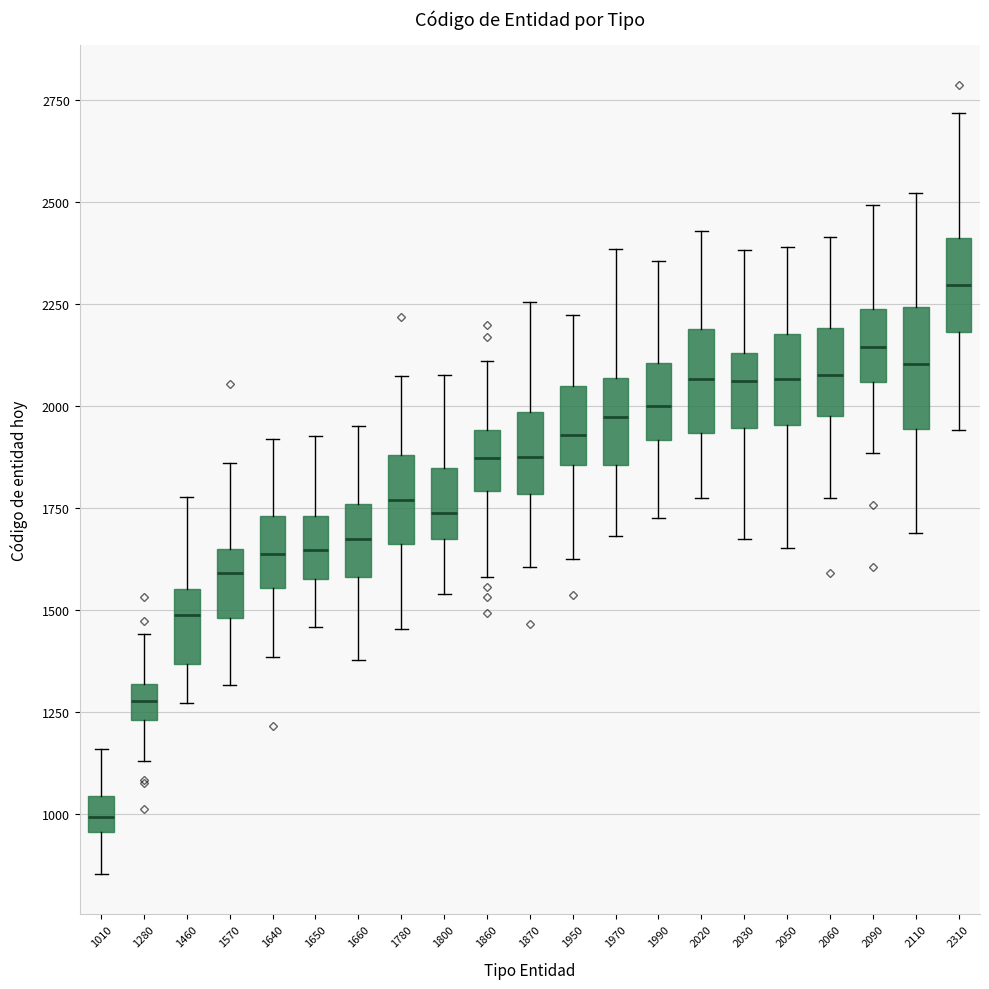

Reading left to right, transcribe this box plot: for each box, give where its median line is, the range the box spans, and where its two whiskers end, as read against the y-axis. The values are not printed on the chart, so give them approximately, as read against the axis.

1010: median 1000, box 950 to 1050, whiskers 850 to 1150
1280: median 1300 (inside the box), box 1250 to 1300, whiskers 1150 to 1450
1460: median 1500, box 1350 to 1550, whiskers 1250 to 1800
1570: median 1600, box 1500 to 1650, whiskers 1300 to 1850
1640: median 1650, box 1550 to 1750, whiskers 1400 to 1900
1650: median 1650, box 1600 to 1750, whiskers 1450 to 1950
1660: median 1650, box 1600 to 1750, whiskers 1400 to 1950
1780: median 1750, box 1650 to 1900, whiskers 1450 to 2050
1800: median 1750, box 1650 to 1850, whiskers 1550 to 2050
1860: median 1850, box 1800 to 1950, whiskers 1600 to 2100
1870: median 1900, box 1800 to 2000, whiskers 1600 to 2250
1950: median 1950, box 1850 to 2050, whiskers 1650 to 2200
1970: median 1950, box 1850 to 2050, whiskers 1700 to 2400
1990: median 2000, box 1900 to 2100, whiskers 1750 to 2350
2020: median 2050, box 1950 to 2200, whiskers 1800 to 2450
2030: median 2050, box 1950 to 2150, whiskers 1650 to 2400
2050: median 2050, box 1950 to 2200, whiskers 1650 to 2400
2060: median 2100, box 2000 to 2200, whiskers 1750 to 2400
2090: median 2150, box 2050 to 2250, whiskers 1900 to 2500
2110: median 2100, box 1950 to 2250, whiskers 1700 to 2500
2310: median 2300, box 2200 to 2400, whiskers 1950 to 2700